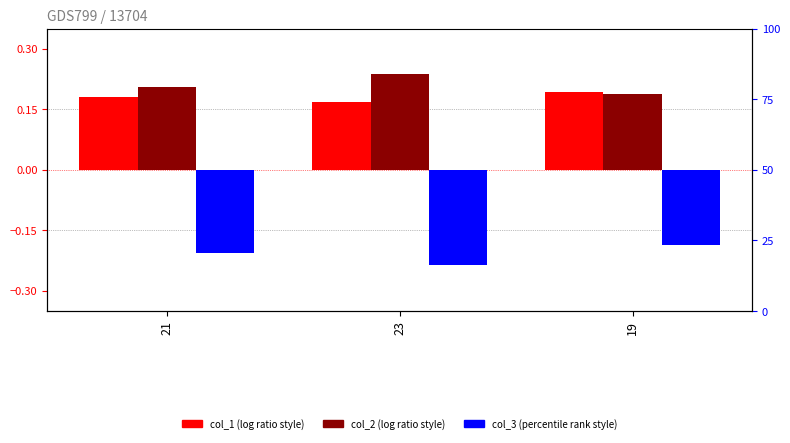

What is the label of the 2nd bar from the right?

23